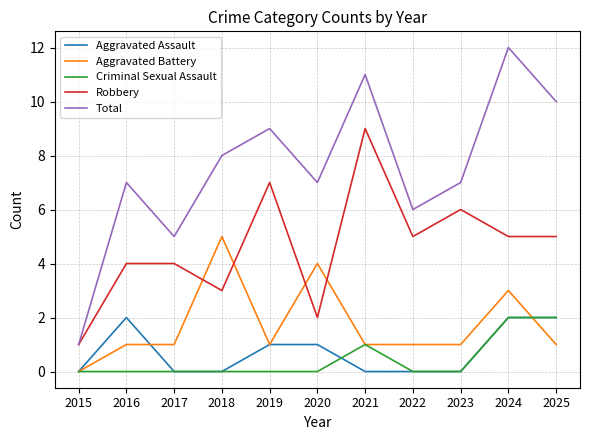

At which category is the sum across all series the highest?

2024